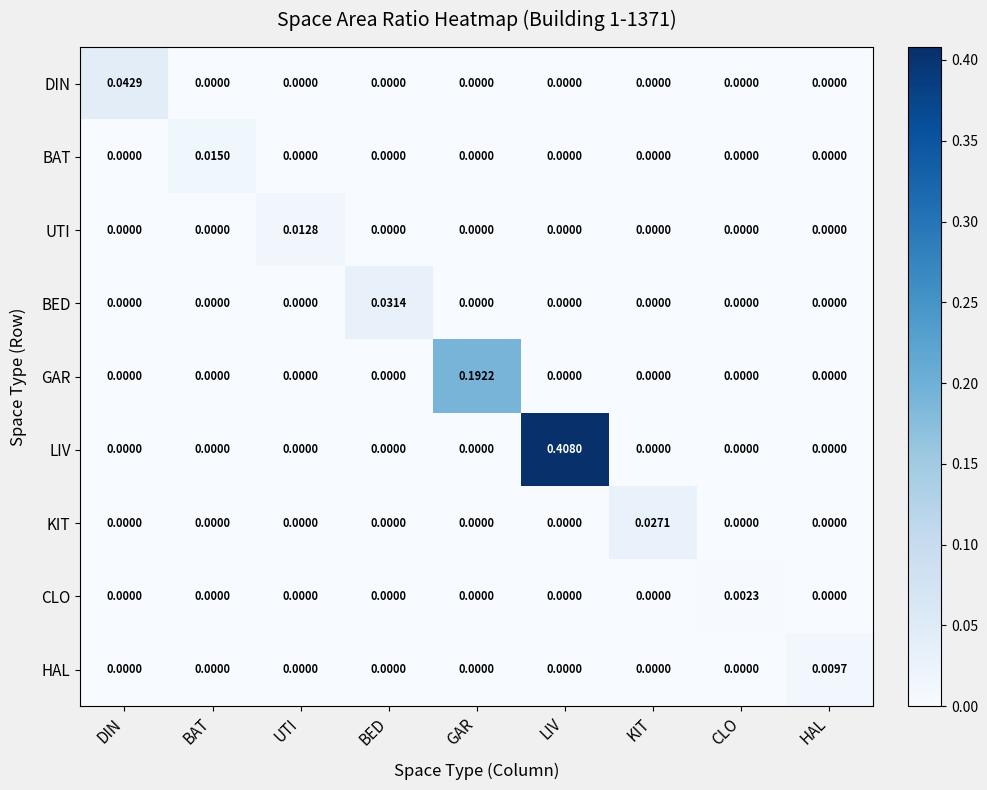

Which series changed the most between CLO and HAL?

HAL